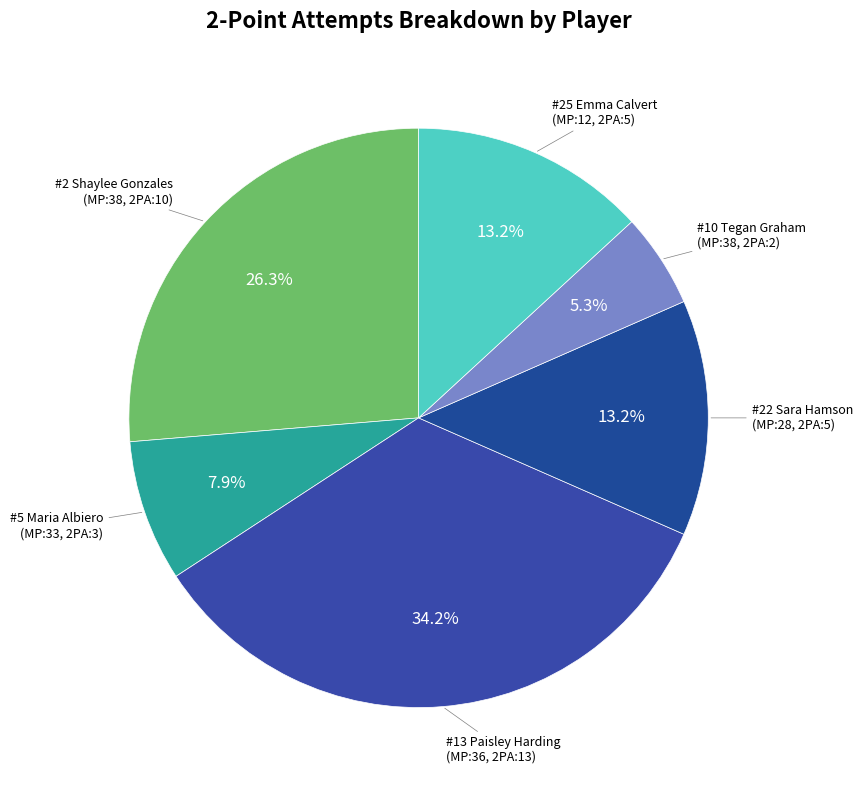

How many slices are in this pie chart?

6